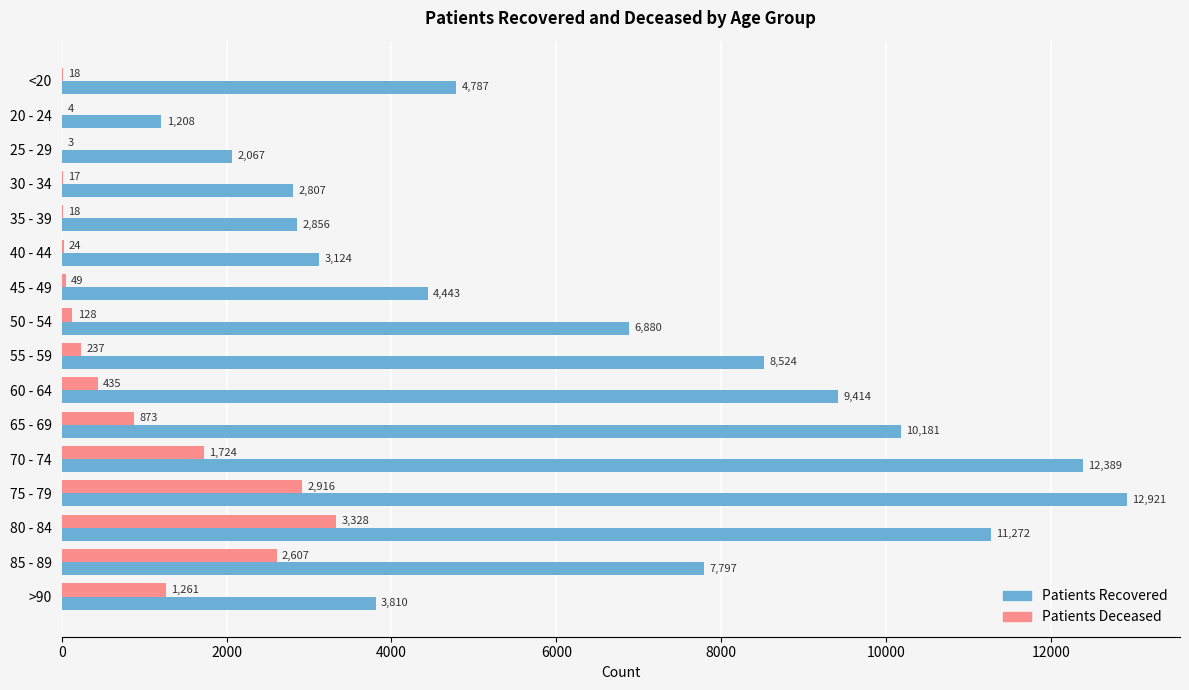

What is the greatest value displayed?

12921